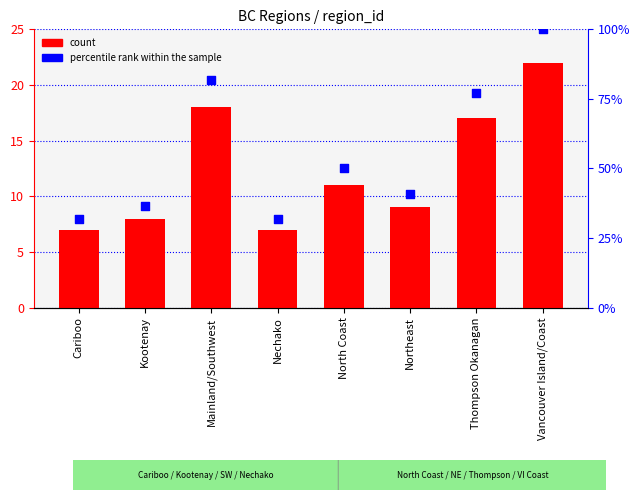

At how many categories does at least one series exceed 52?

3